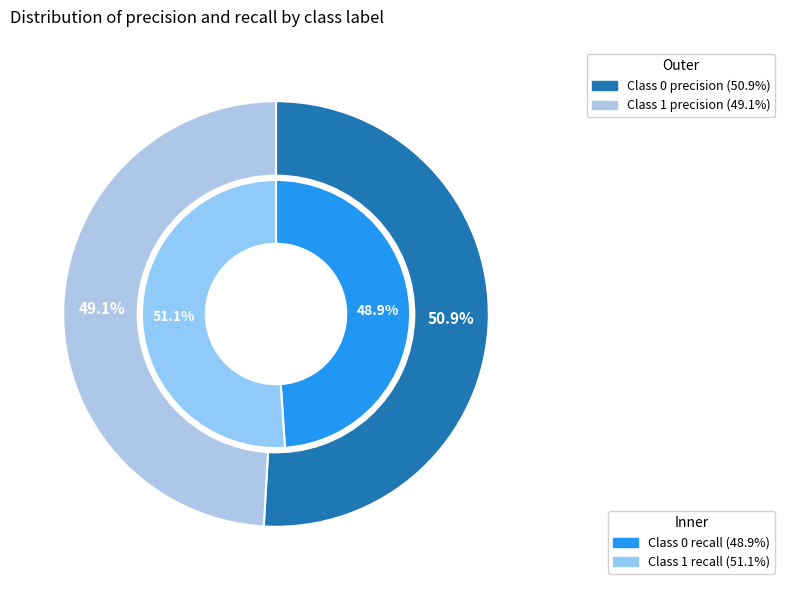

What percentage do 1 and 0 together represent?

100.0%